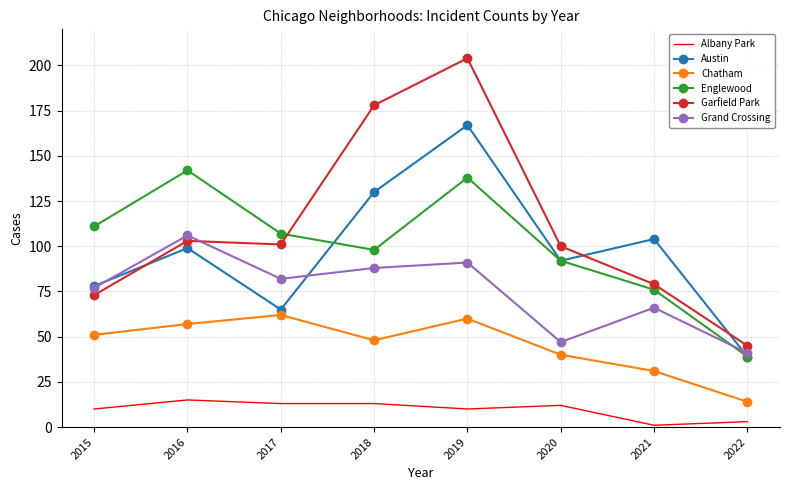

Between 2017 and 2022, which series saw the biggest shift?

Englewood